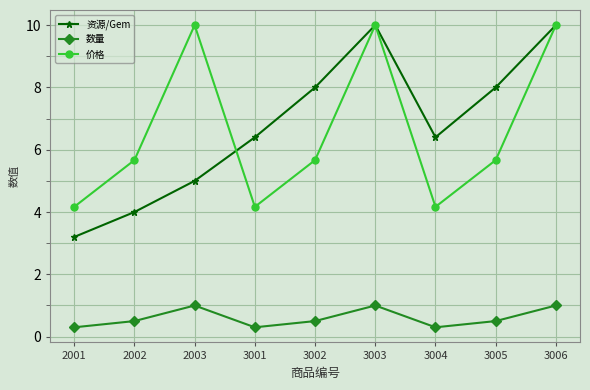

What is the value of the 资源/Gem point at the 8th from the left?

8.0